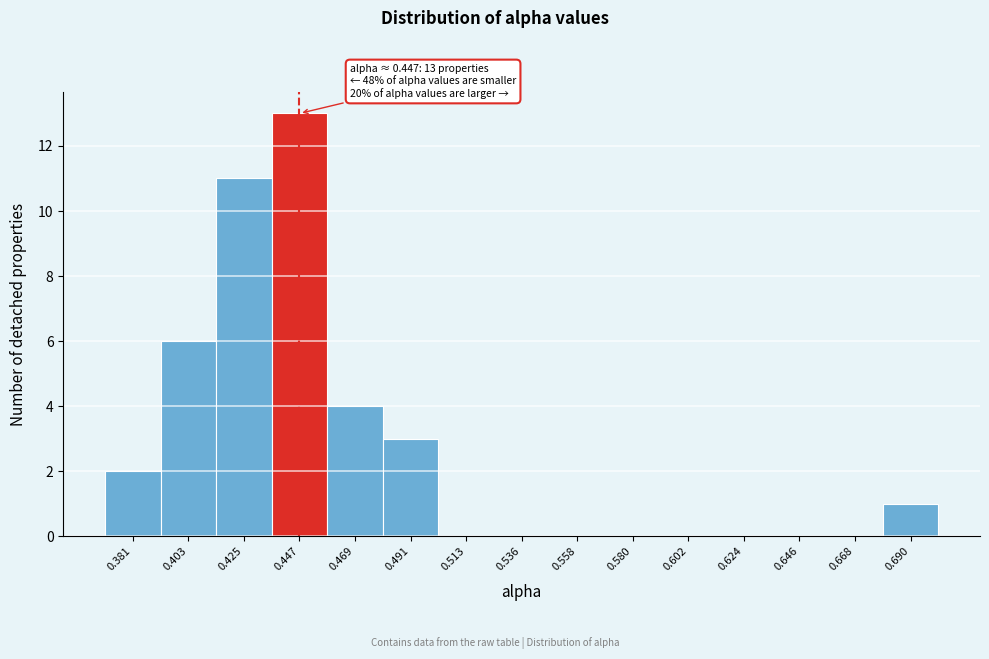

Over which range of the x-axis is the bar tallest?

0.435 to 0.460